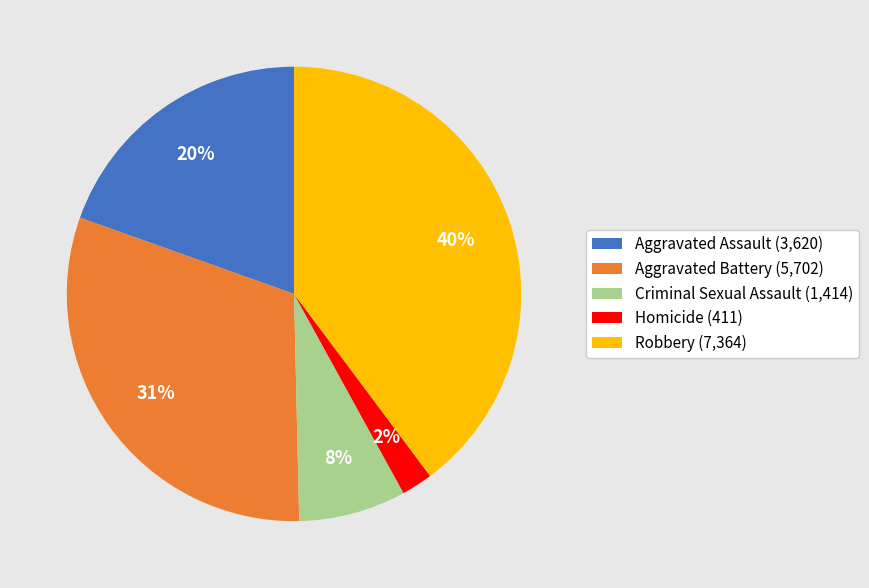

Approximately how many times larger is the value at Aggravated Battery compared to Aggravated Assault?

1.6